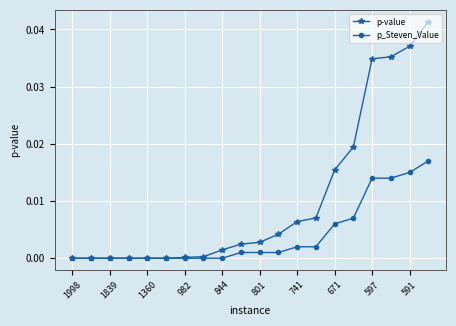

List the series in order of their peak value, lowest first.

p_Steven_Value, p-value